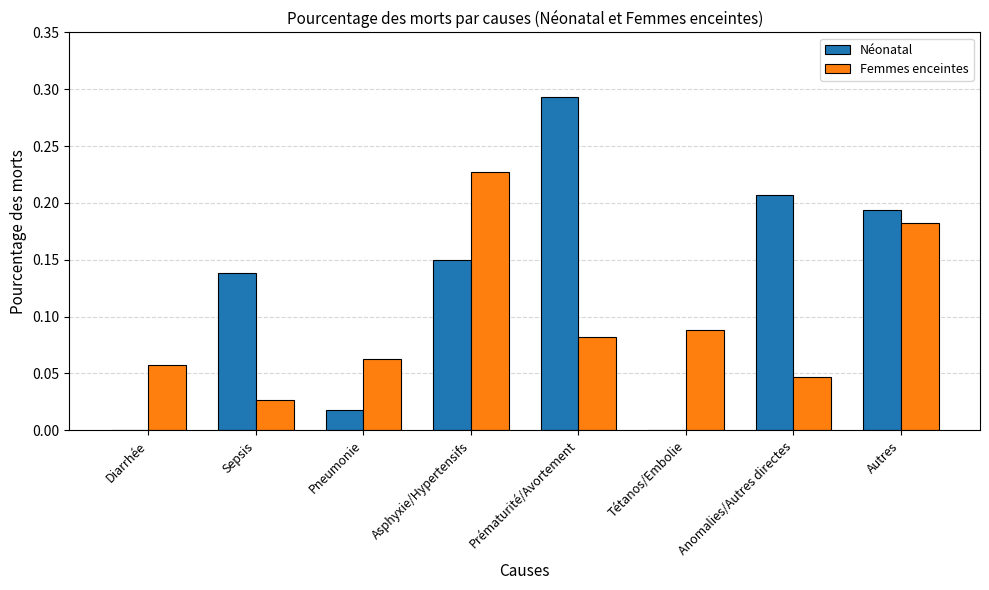

What are all the series names shown in the legend?

Néonatal, Femmes enceintes